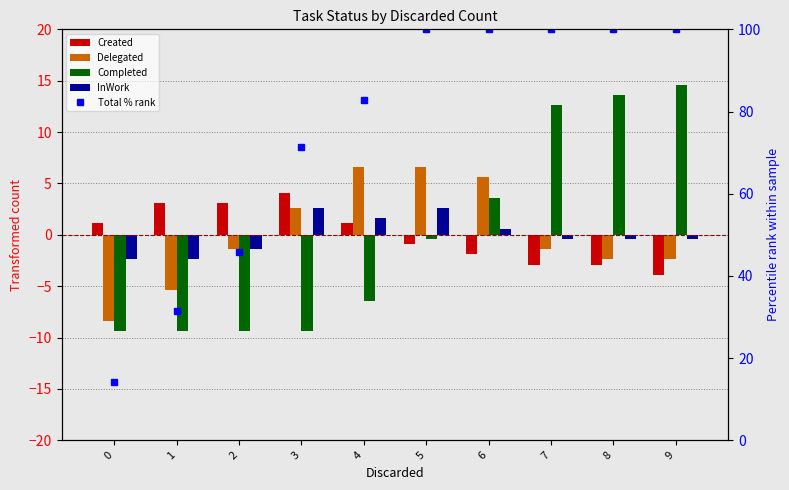

Reading right to left, list all the values displayed in this chart.

Created: -3.9	-2.9	-2.9	-1.9	-0.9	1.1	4.1	3.1	3.1	1.1
Delegated: -2.4	-2.4	-1.4	5.6	6.6	6.6	2.6	-1.4	-5.4	-8.4
Completed: 14.6	13.6	12.6	3.6	-0.4	-6.4	-9.4	-9.4	-9.4	-9.4
InWork: -0.4	-0.4	-0.4	0.6	2.6	1.6	2.6	-1.4	-2.4	-2.4
Total % rank: 100.0	100.0	100.0	100.0	100.0	82.9	71.4	45.7	31.4	14.3